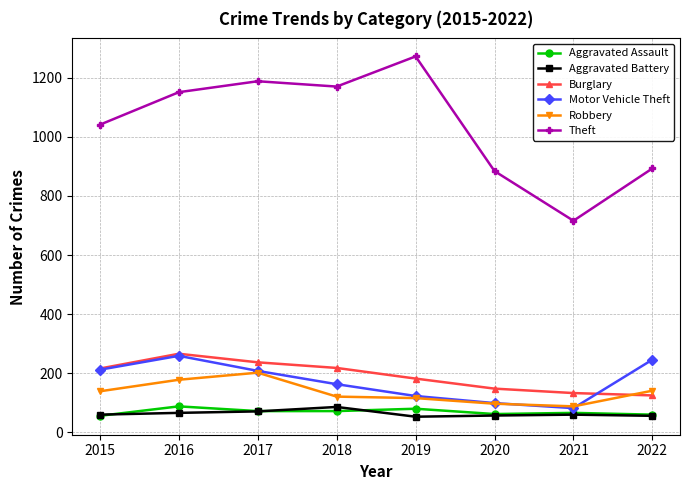

True or false: Motor Vehicle Theft and Theft cross at least once.

False